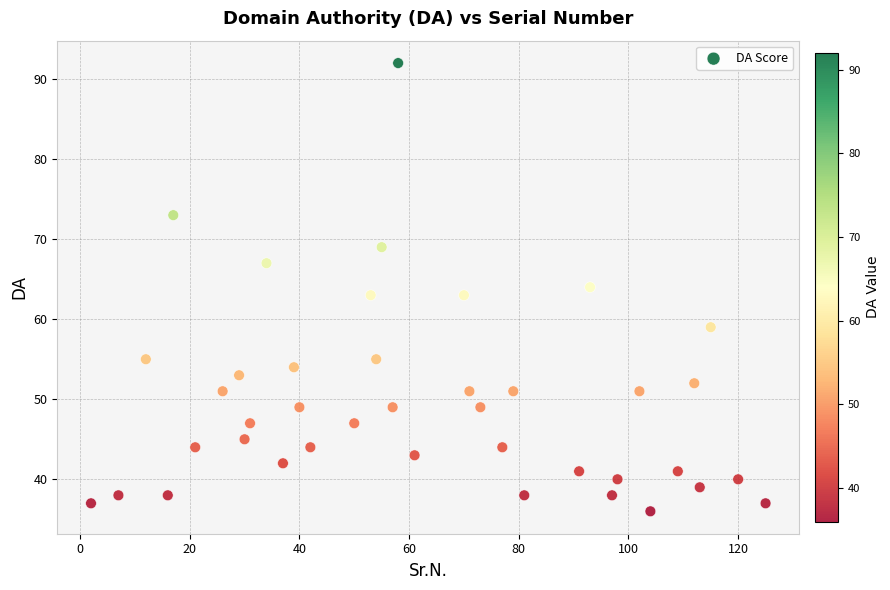

What is the range of Y values (max minus min)?

56